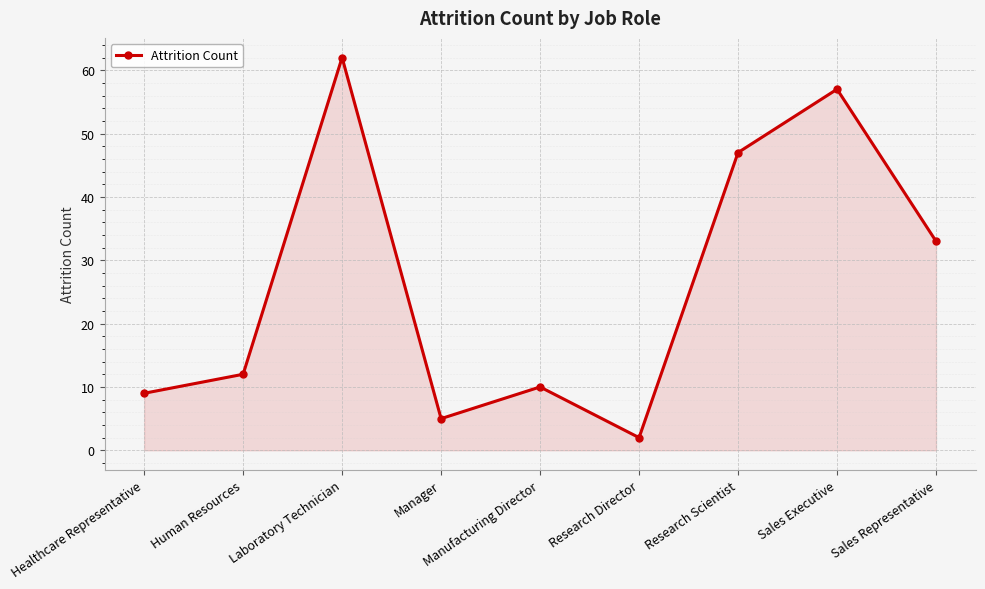

Reading left to right, extract all data points from this chart.

Healthcare Representative=9	Human Resources=12	Laboratory Technician=62	Manager=5	Manufacturing Director=10	Research Director=2	Research Scientist=47	Sales Executive=57	Sales Representative=33